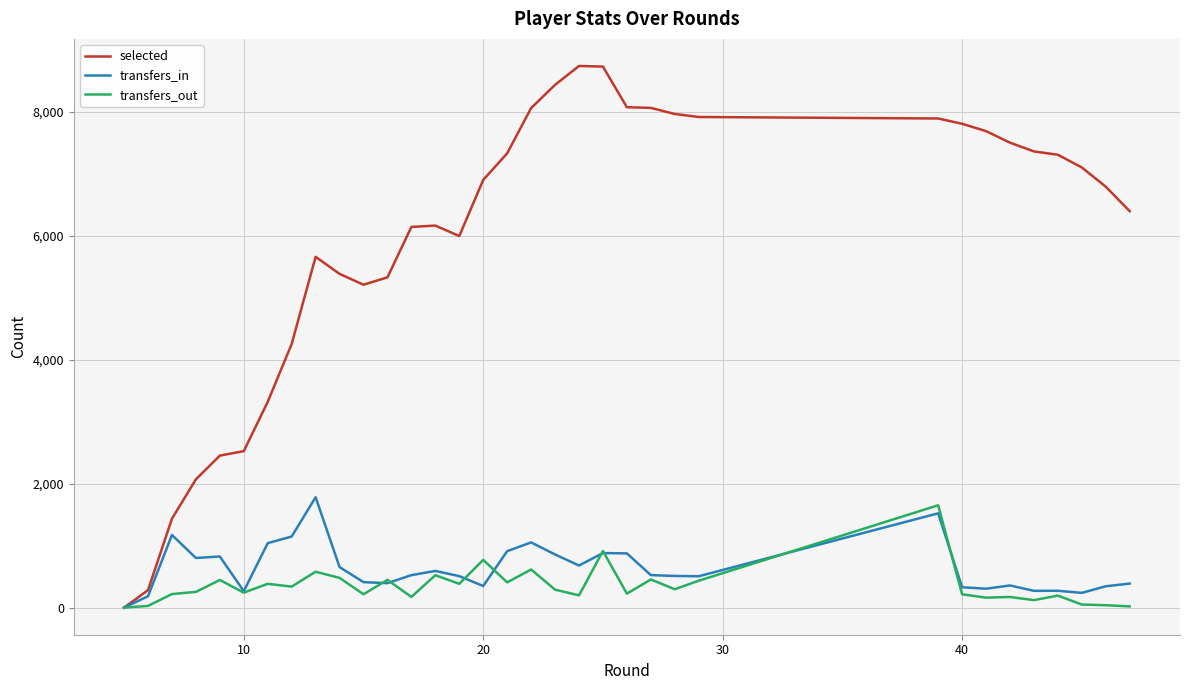

List the series in order of their peak value, lowest first.

transfers_out, transfers_in, selected